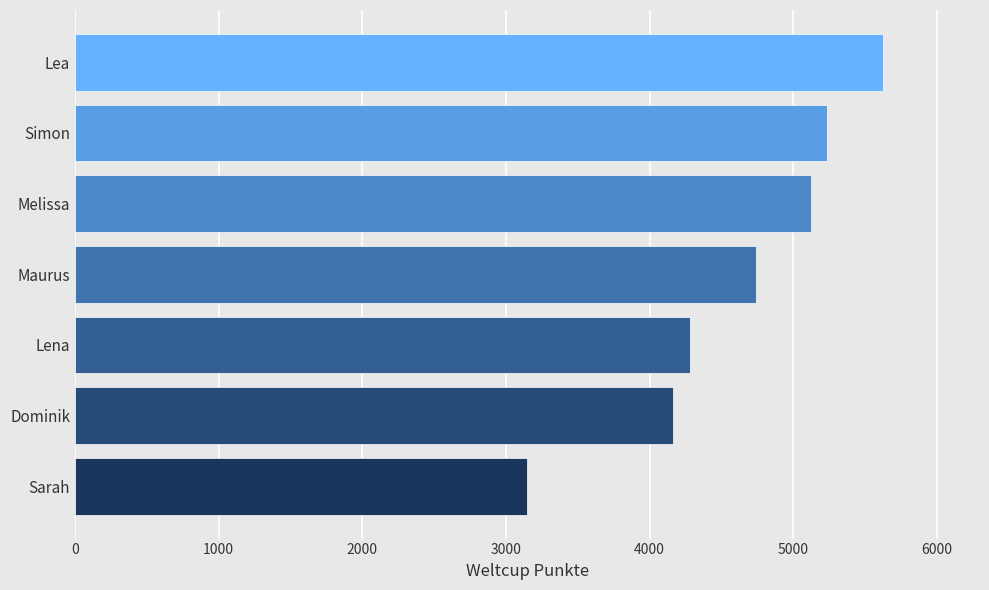

Which category has the highest value across all series?

Lea